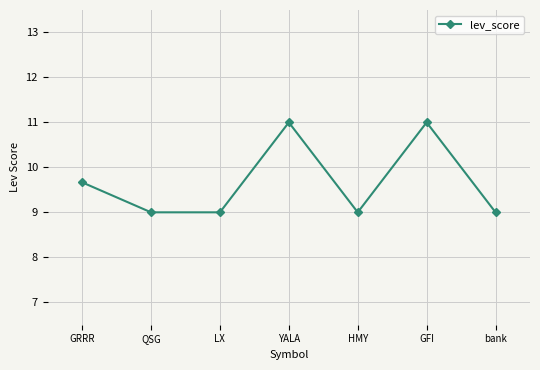

Reading right to left, extract all data points from this chart.

bank=9.0	GFI=11.0	HMY=9.0	YALA=11.0	LX=9.0	QSG=9.0	GRRR=9.7